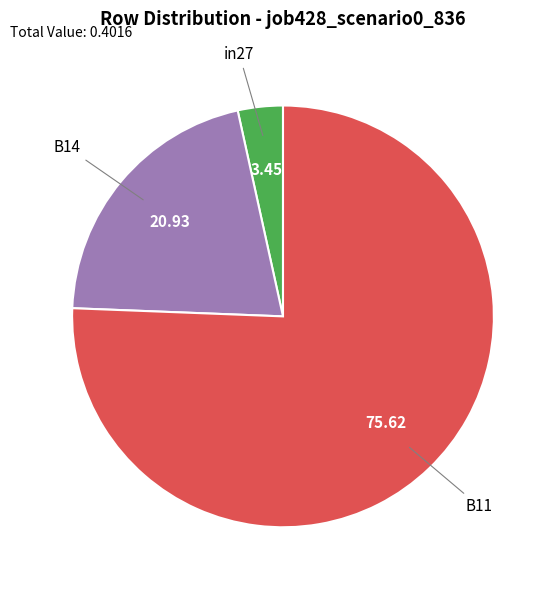

Is there any slice that represents more than half of the pie?

Yes